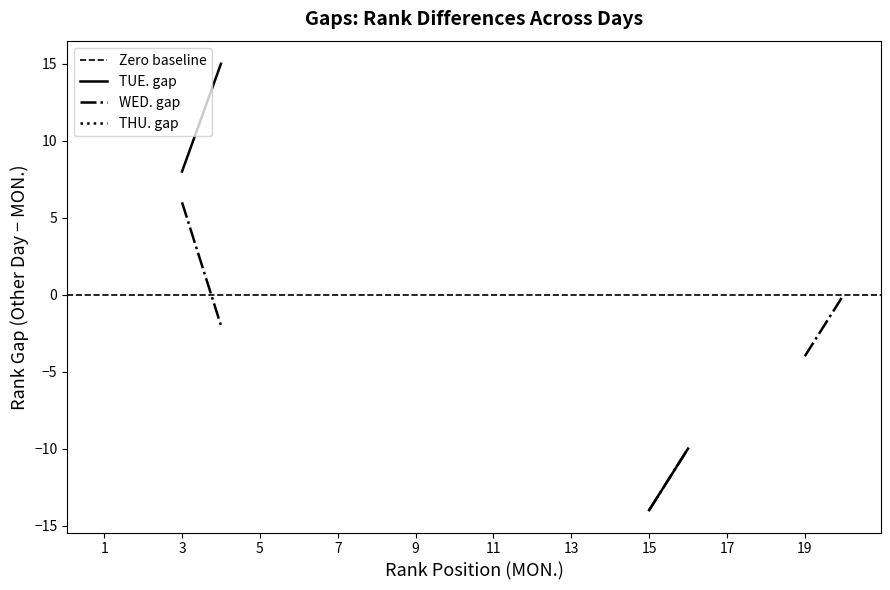

True or false: MON. Rank has a value of 8 at 5.

False